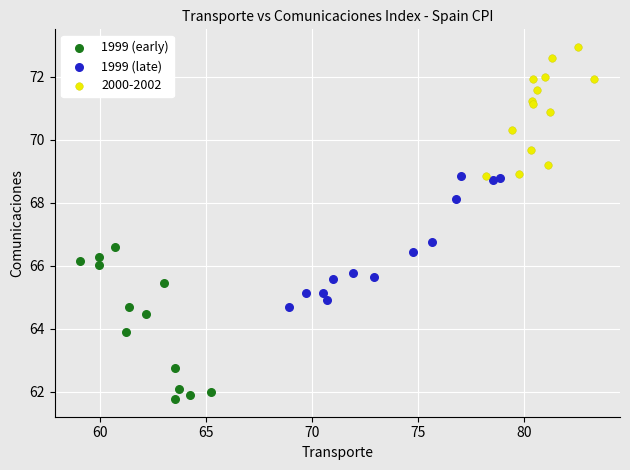

Which series reaches the minimum Y coordinate?

1999 (early)